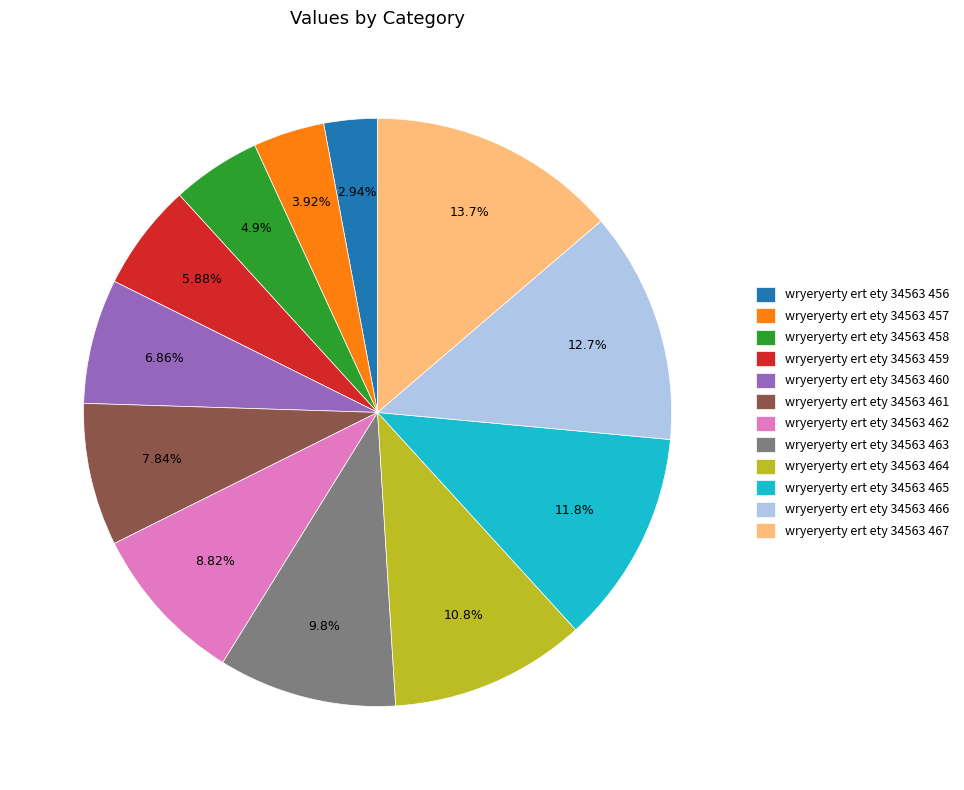

Does wryeryerty ert ety 34563 466 represent more than half of the total?

No